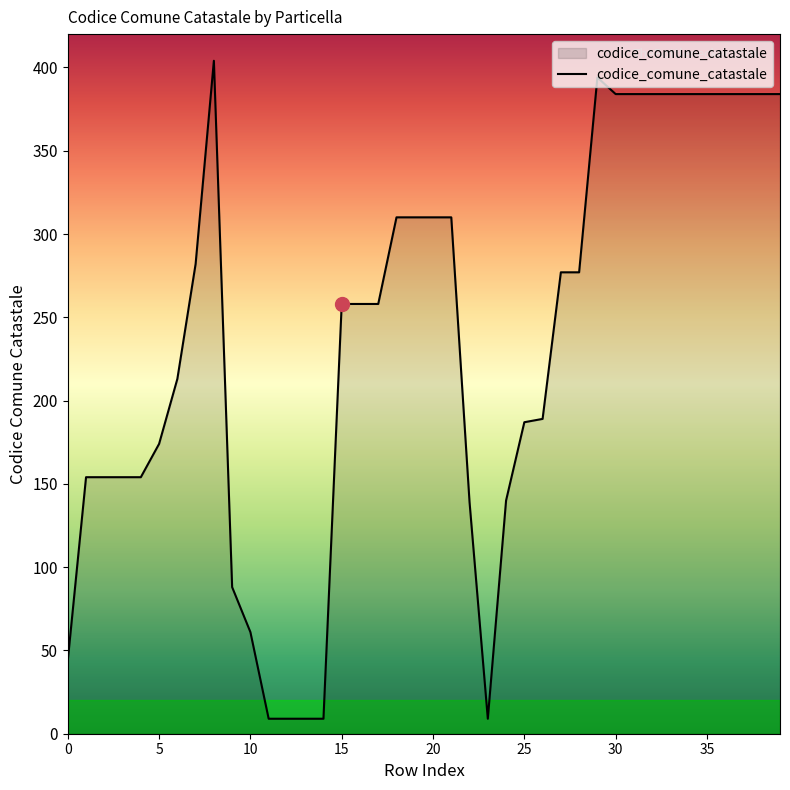

What is the smallest value displayed?

9